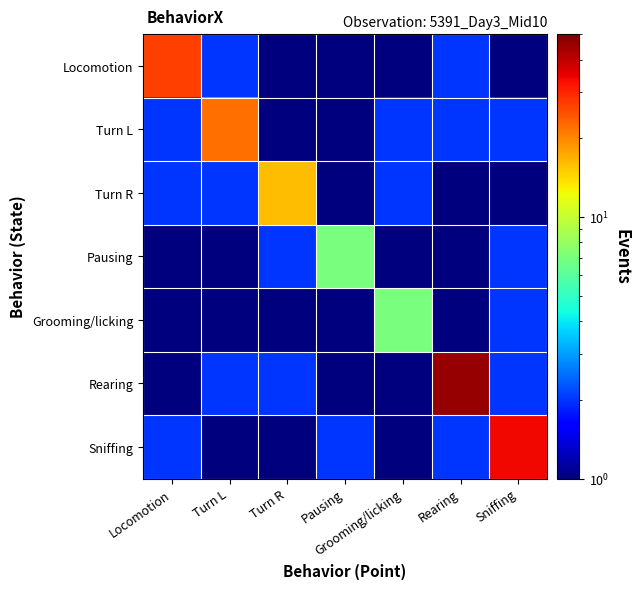

Between Locomotion and Rearing, which series saw the biggest shift?

Rearing